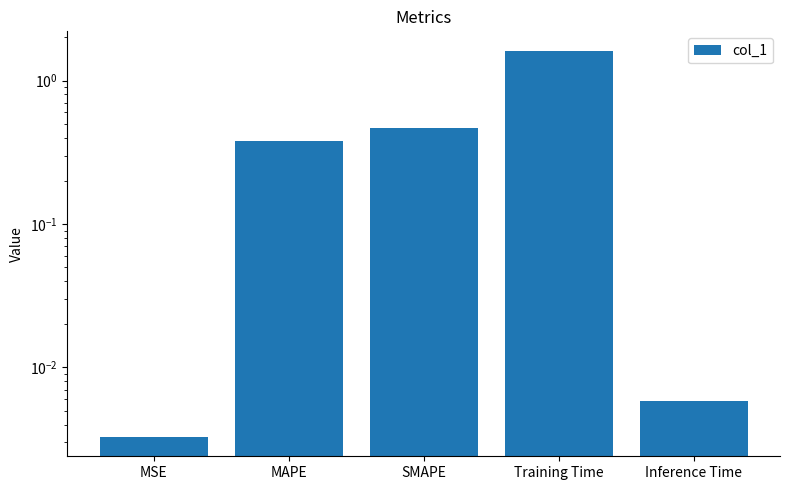

List the labels in order of value, largest first.

Training Time, SMAPE, MAPE, Inference Time, MSE